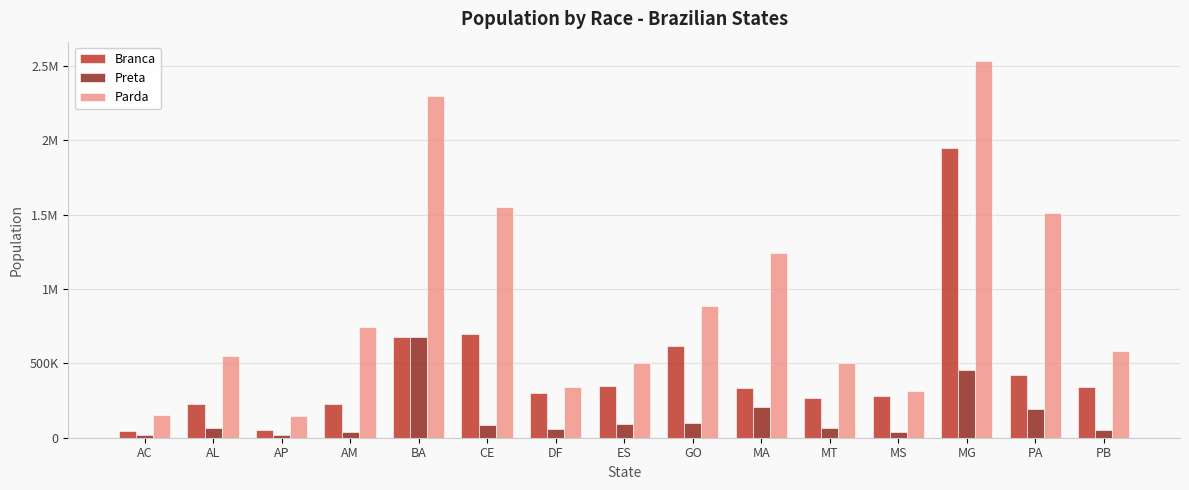

What are all the series names shown in the legend?

Branca, Preta, Parda